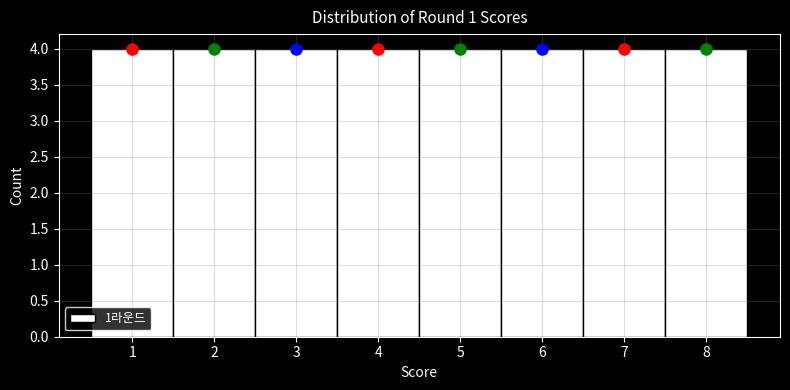

Reading left to right, transcribe this chart: for each bar, give the range it covers on the x-axis and its height. The values are not printed on the chart, so give them approximately, as read against the axis.

0.5 to 1.5: 4
1.5 to 2.5: 4
2.5 to 3.5: 4
3.5 to 4.5: 4
4.5 to 5.5: 4
5.5 to 6.5: 4
6.5 to 7.5: 4
7.5 to 8.5: 4